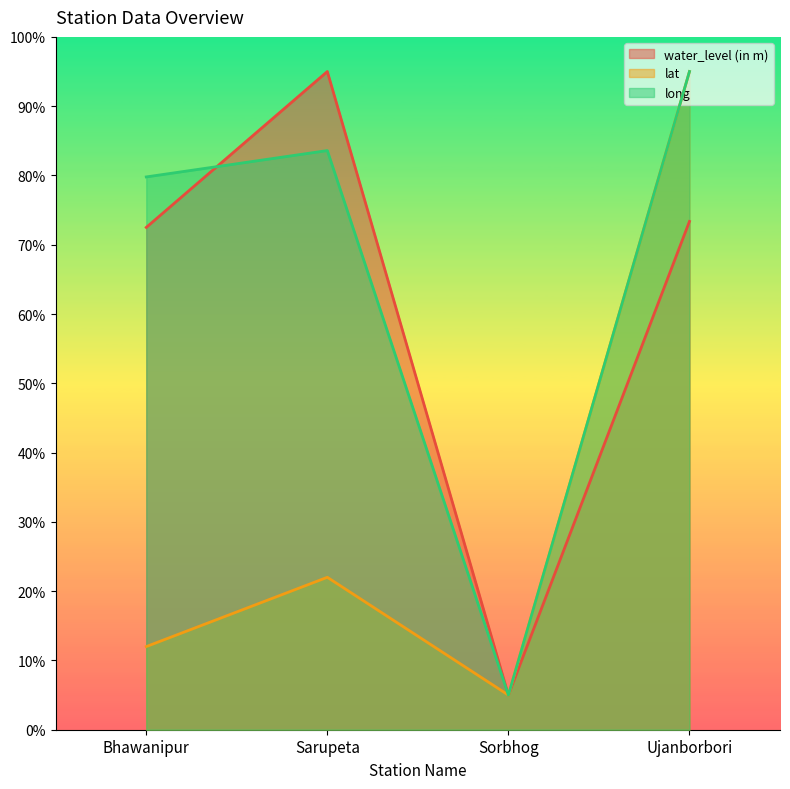

Where is the first local maximum for long?

Sarupeta